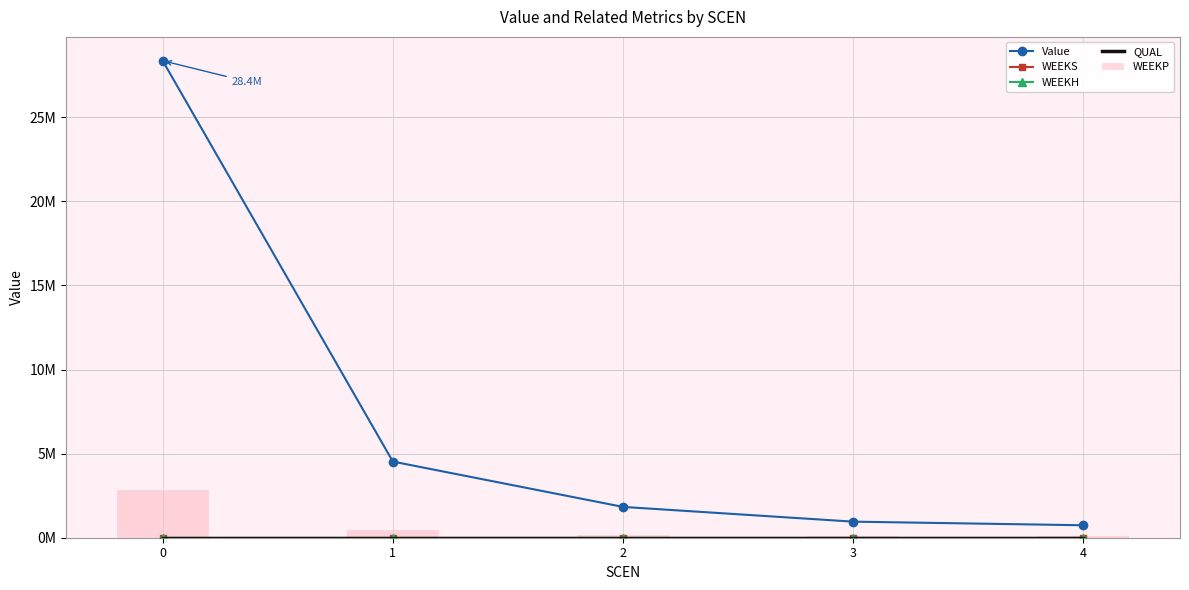

Which series changed the most between 1 and 2?

Value